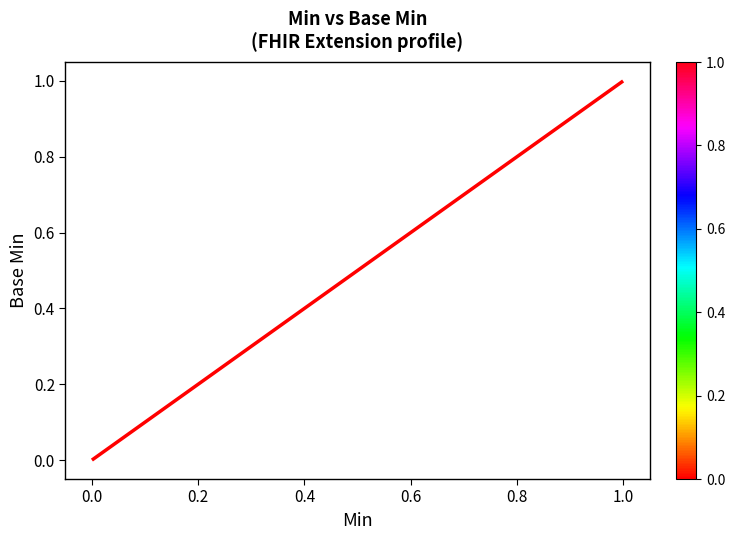

True or false: there are more than 0 points higher than both neighbors.

False